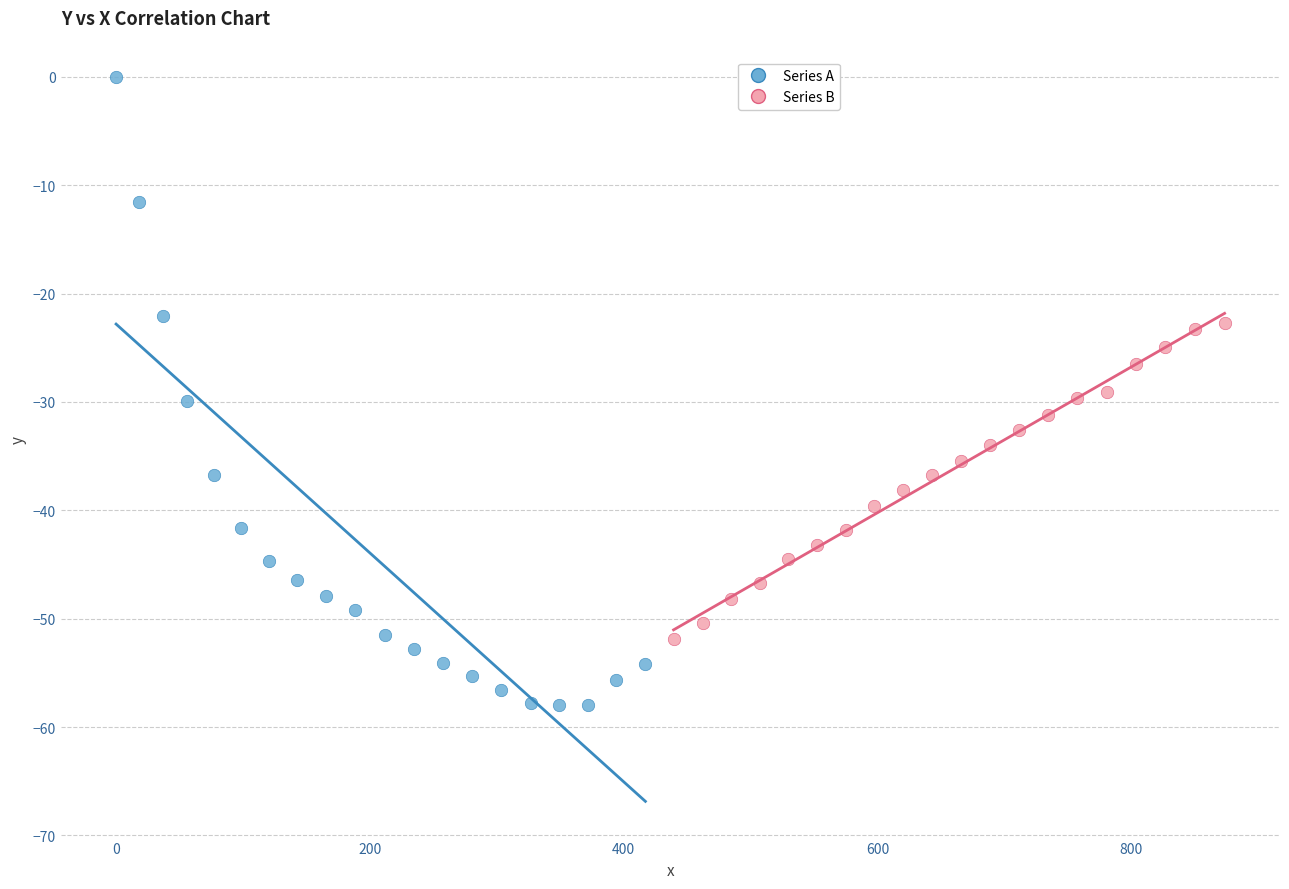

Which series contains the lowest Y value?

Series A